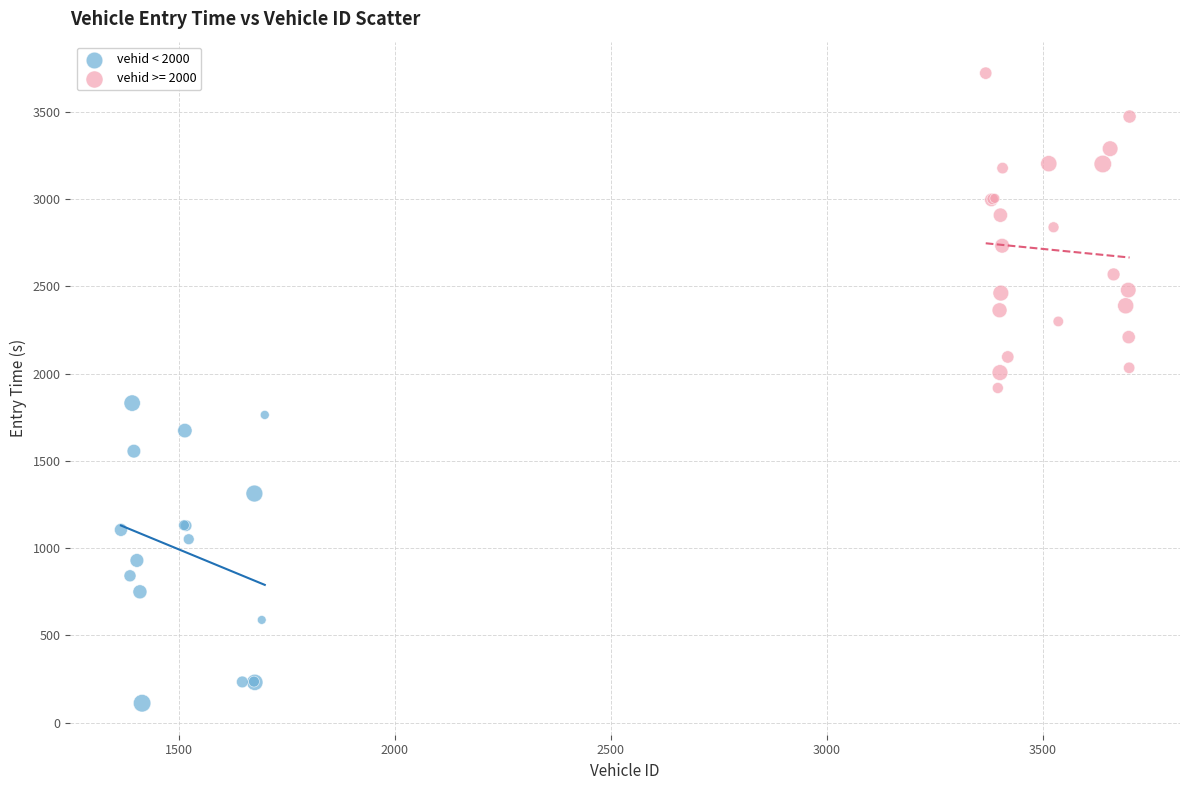

Which series reaches the maximum Y coordinate?

vehid >= 2000